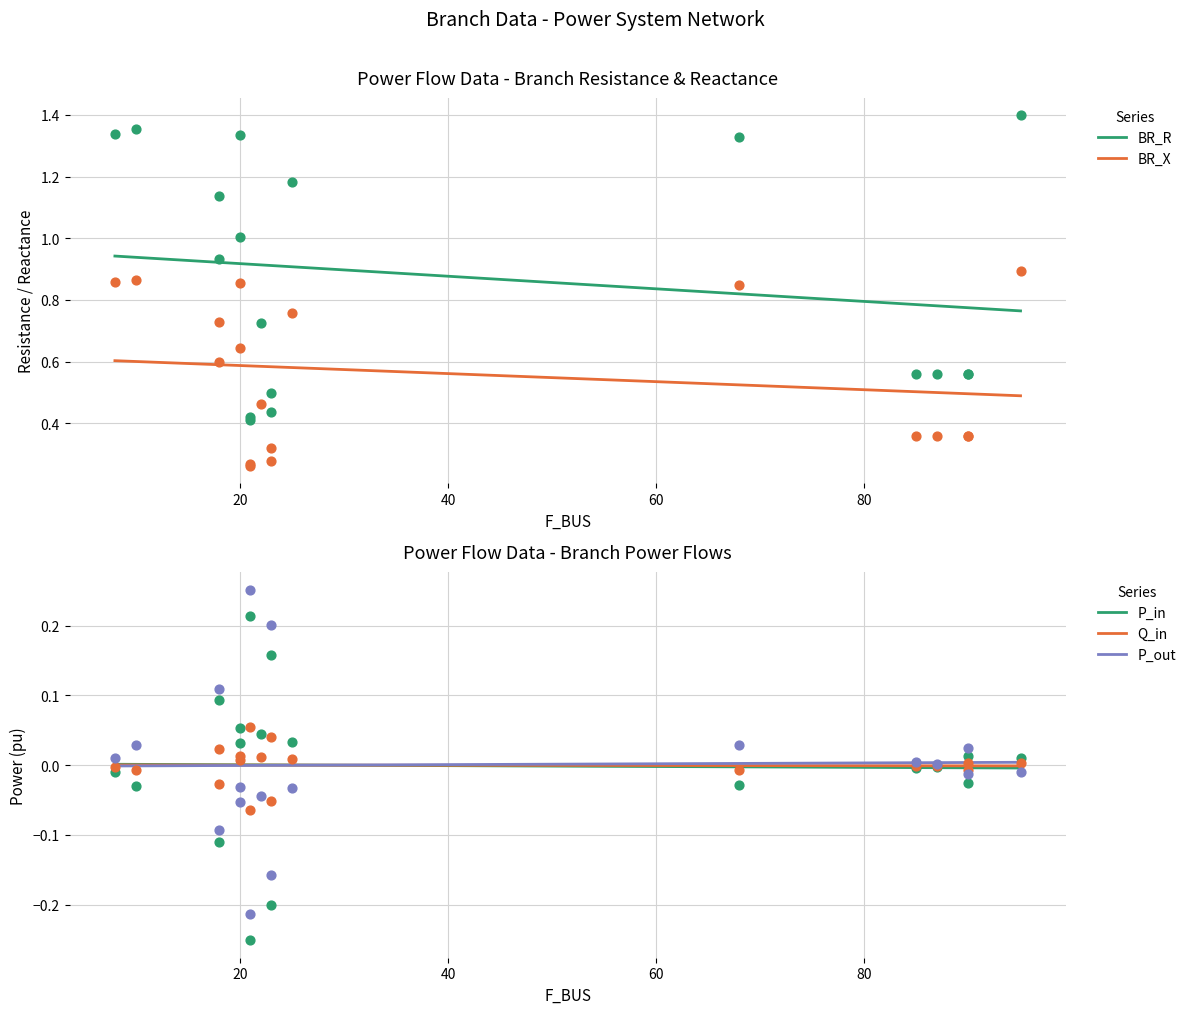

What is the total value across all series at 20?

1.7